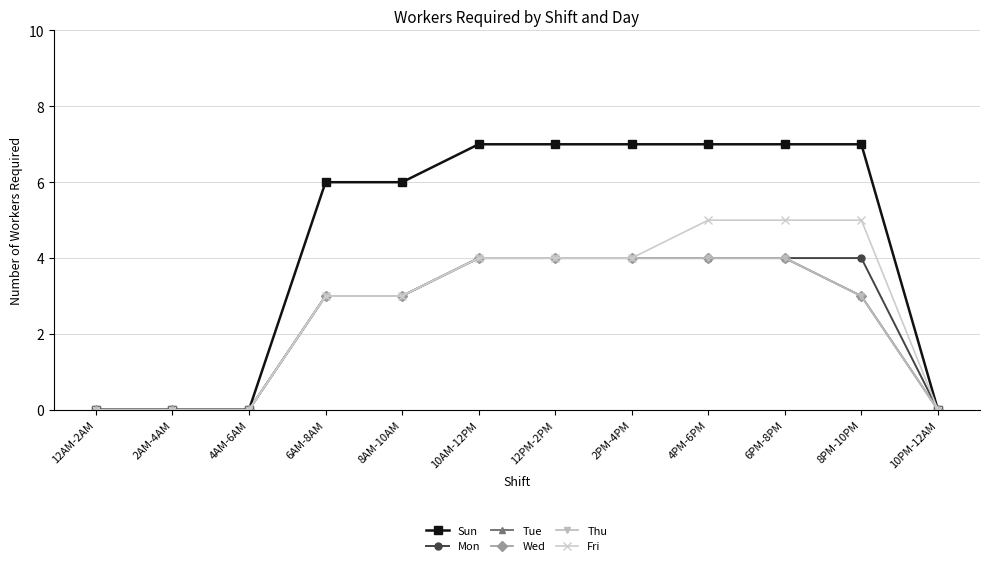

Does the chart have visible grid lines?

Yes